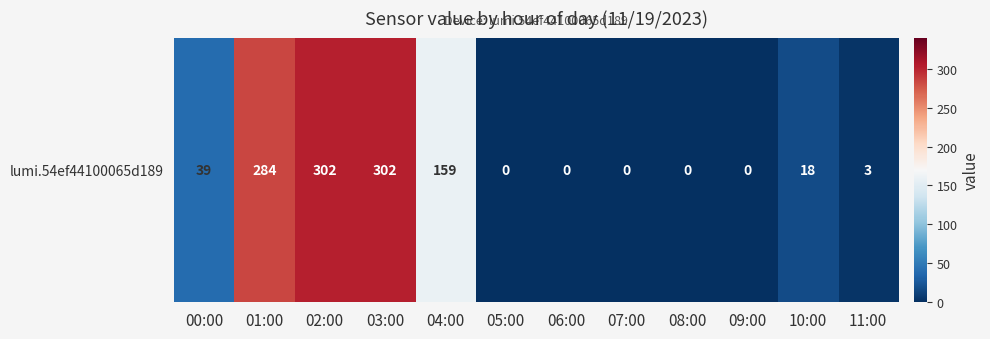

List the labels in order of value, smallest first.

05:00, 06:00, 07:00, 08:00, 09:00, 11:00, 10:00, 00:00, 04:00, 01:00, 02:00, 03:00